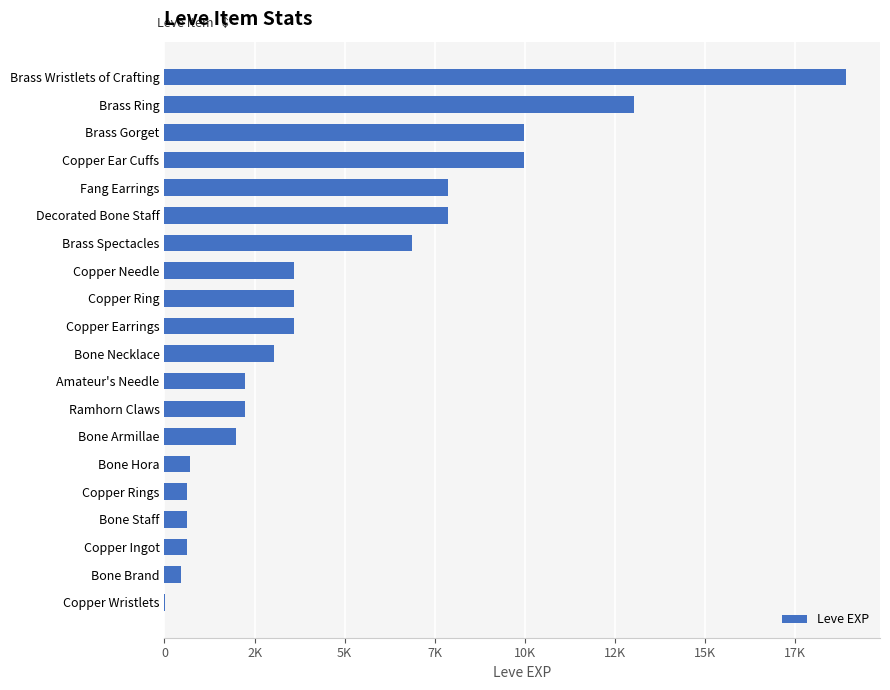

Where is the data nearest to the value 9455?

Copper Ear Cuffs